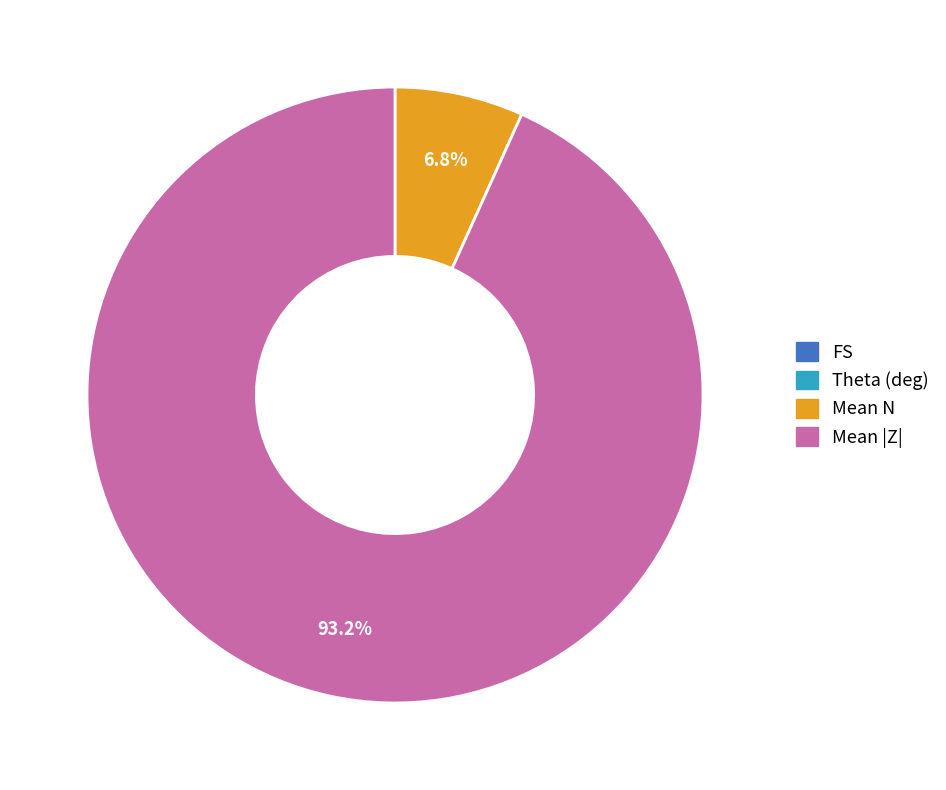

Between Mean N and Mean |Z|, which is larger?

Mean |Z|